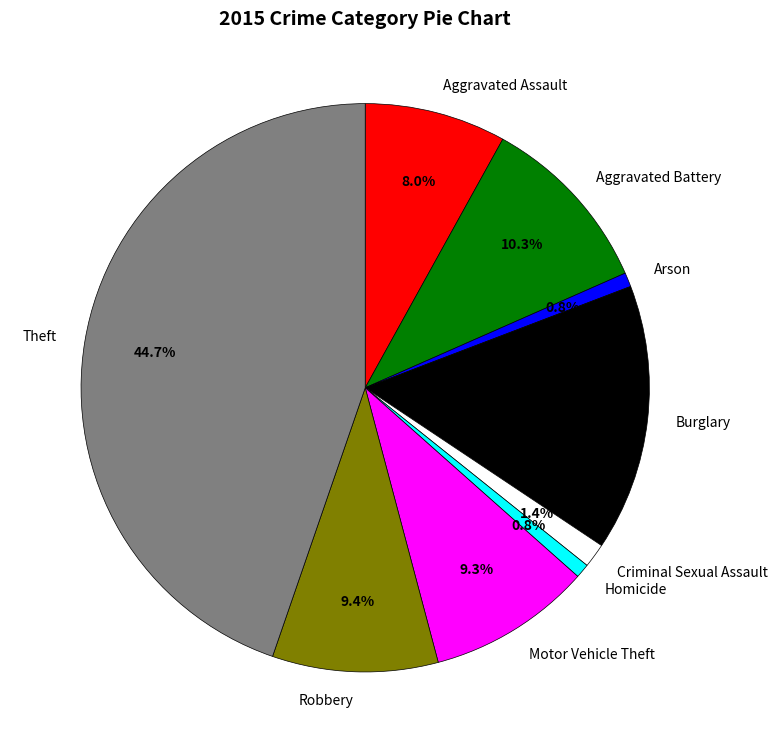

Approximately how many times larger is the value at Aggravated Assault compared to Homicide?

10.0